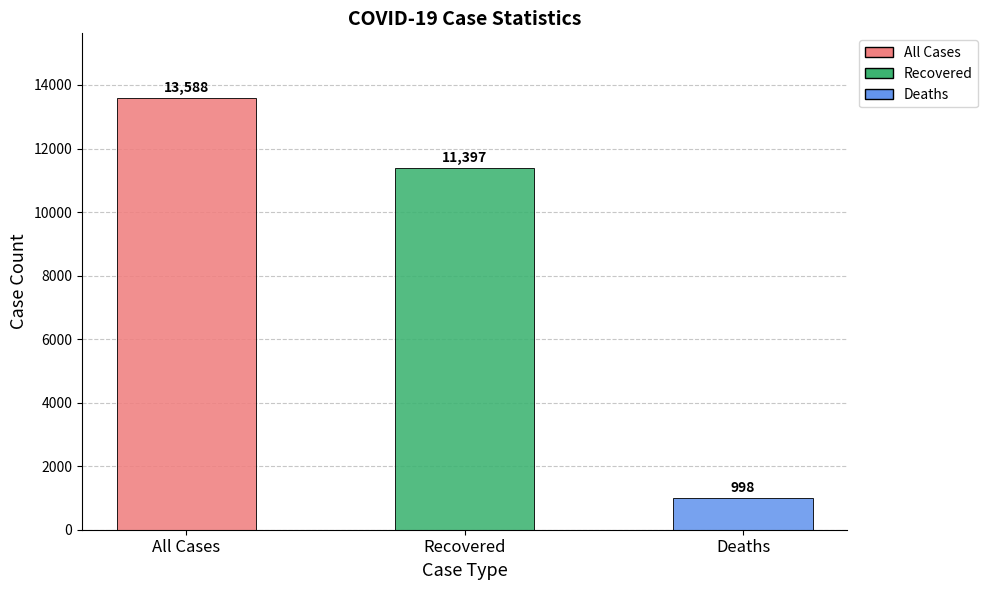

Rank the categories by value from lowest to highest.

Deaths, Recovered, All Cases